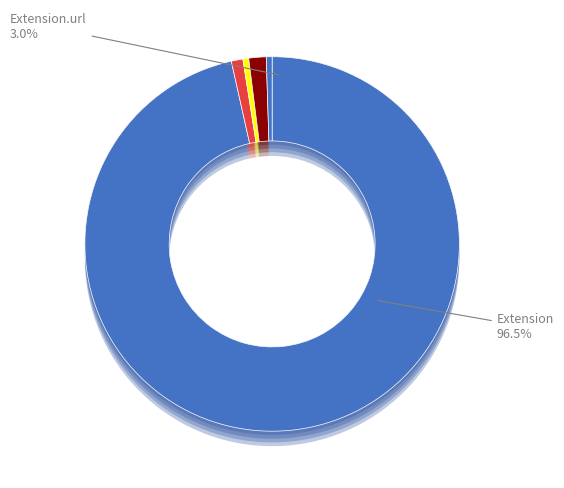

Is there a majority slice in this chart?

Yes